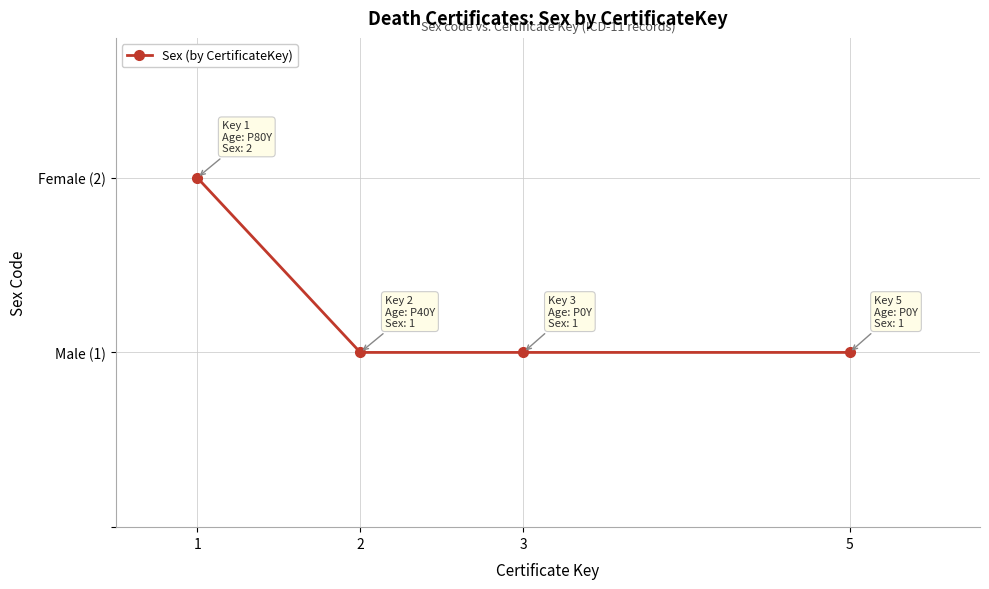

Count the values in the range 1 to 2.

4